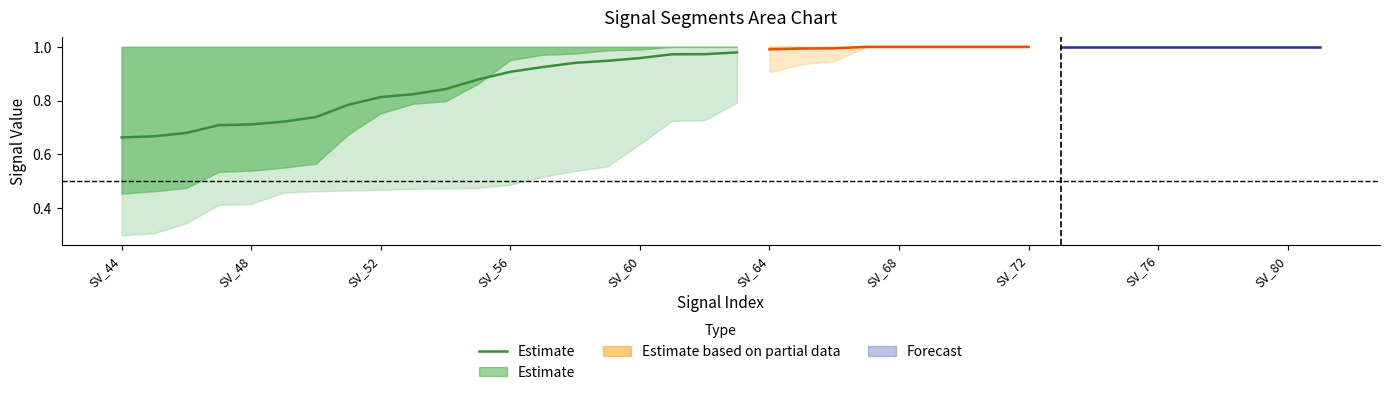

The value at SV_60 is 1.0. True or false?

True